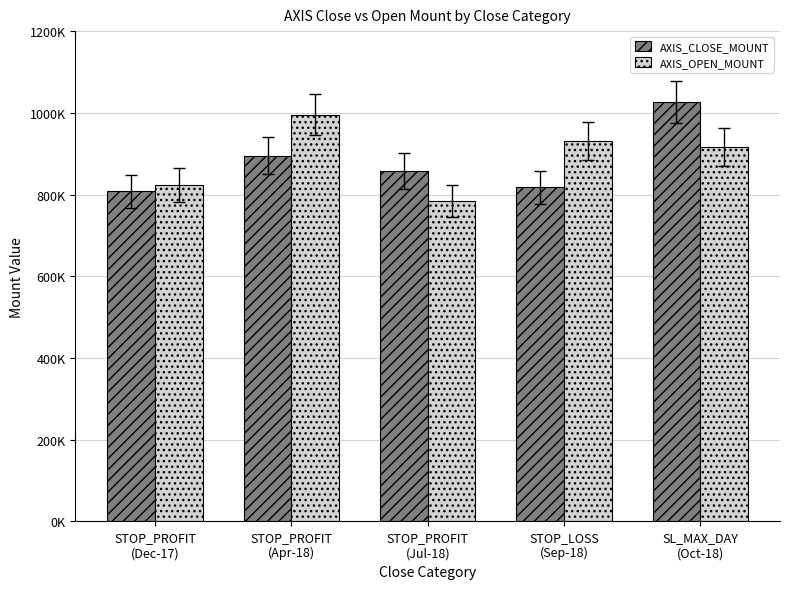

Reading right to left, list all the values displayed in this chart.

AXIS_CLOSE_MOUNT: 1026000	817500	857600	895000	808400
AXIS_OPEN_MOUNT: 916800	930000	784000	995500	823600